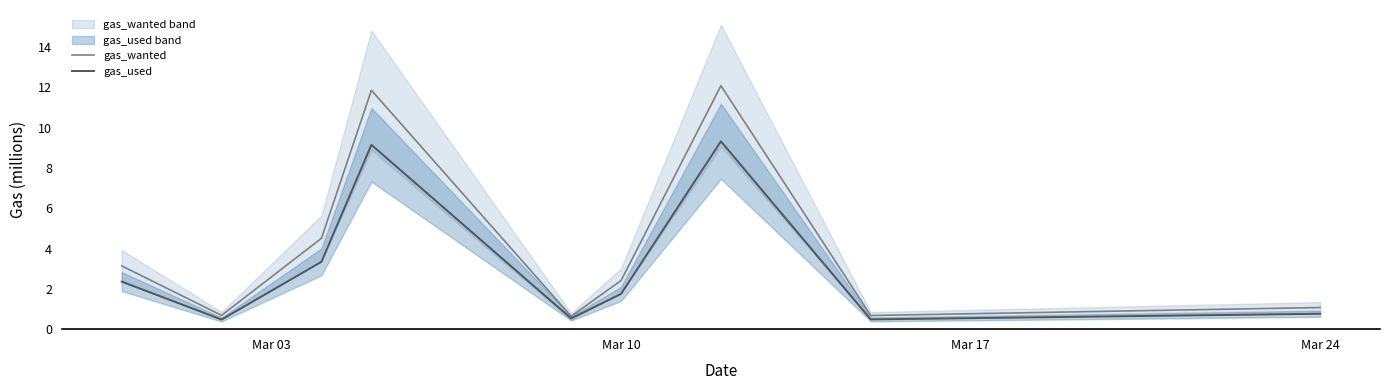

True or false: gas_used has more than 0 points higher than both neighbors.

True